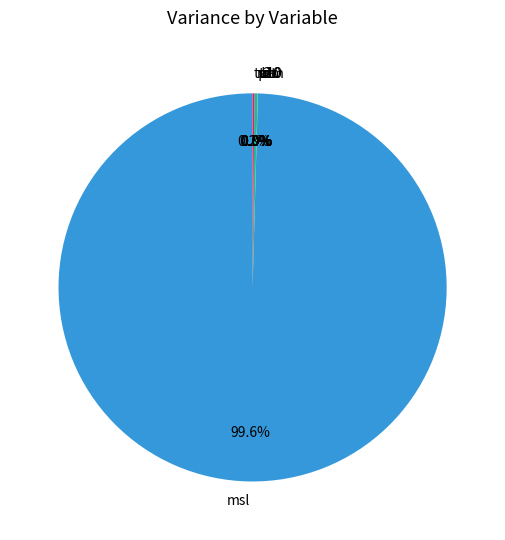

Which category accounts for the majority?

msl